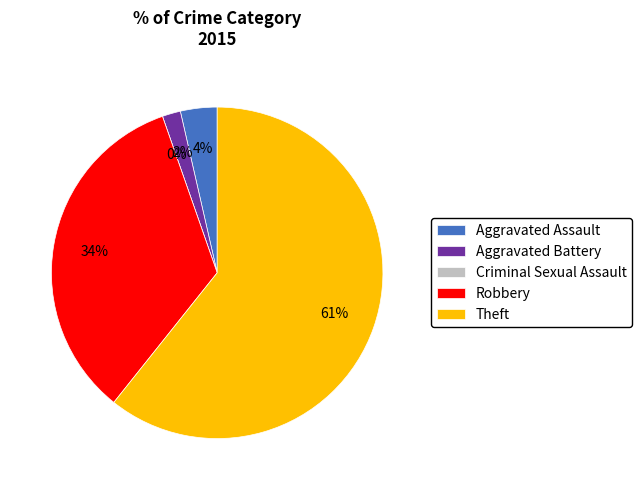

What is the majority slice?

Theft